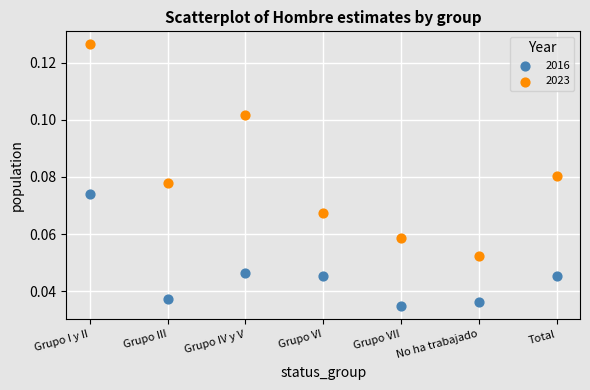

Which series has the largest Y range (max minus min)?

2023